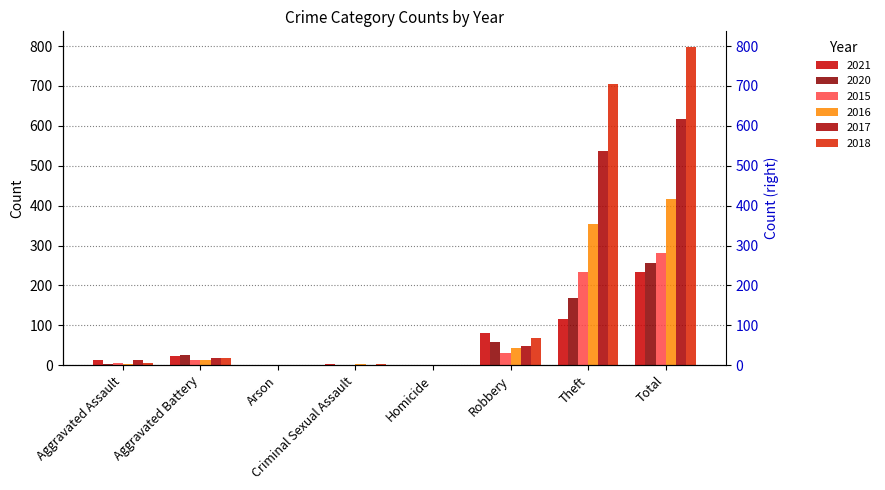

Which has a higher value, Criminal Sexual Assault or Homicide?

Criminal Sexual Assault